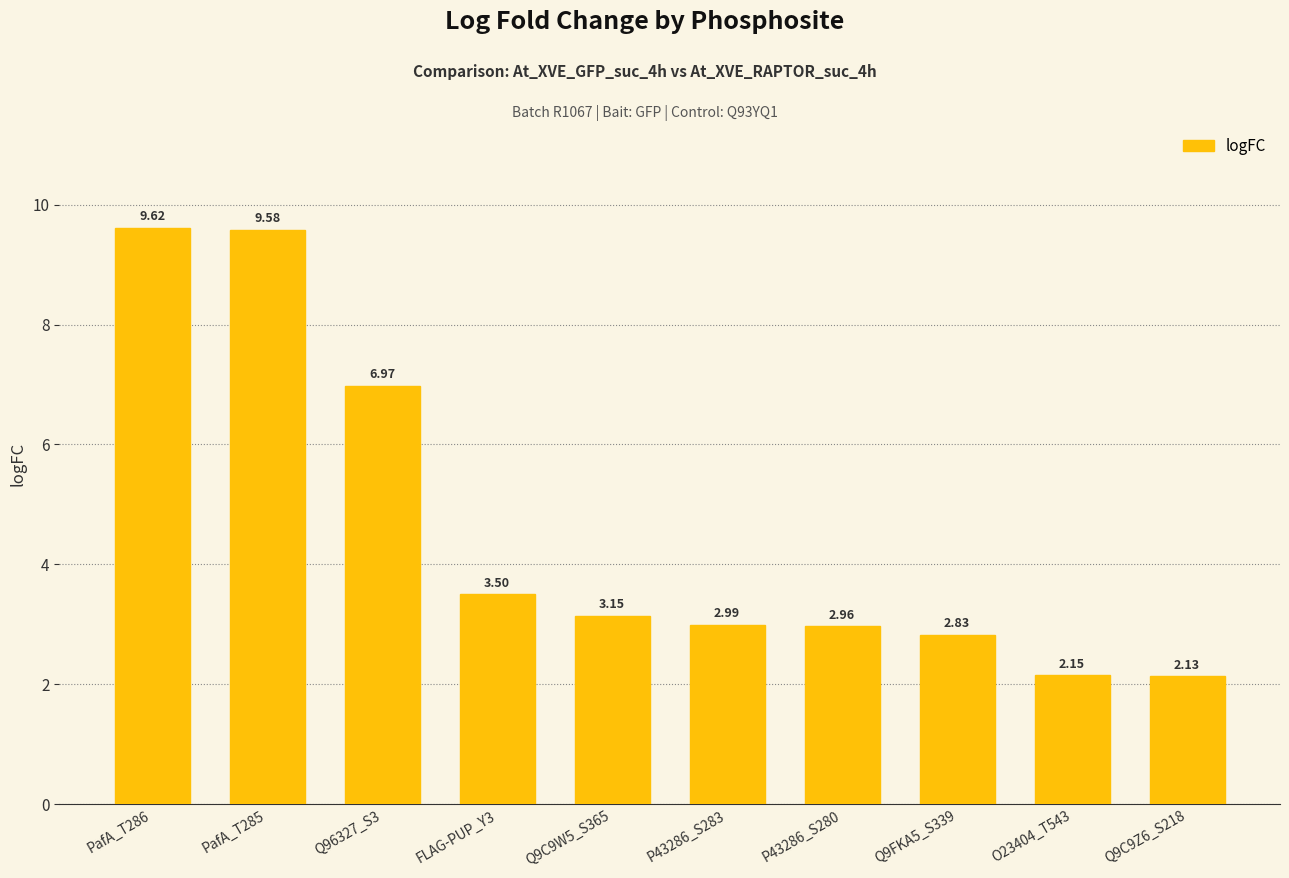

Which label corresponds to the smallest value in the chart?

Q9C9Z6_S218